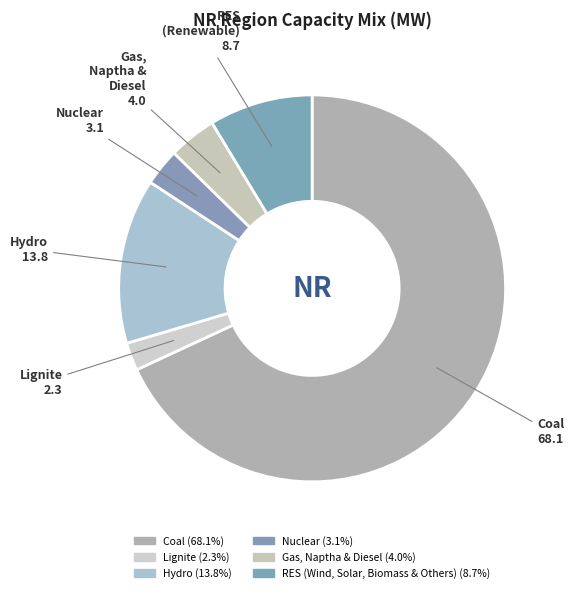

Which slice is the largest?

Coal